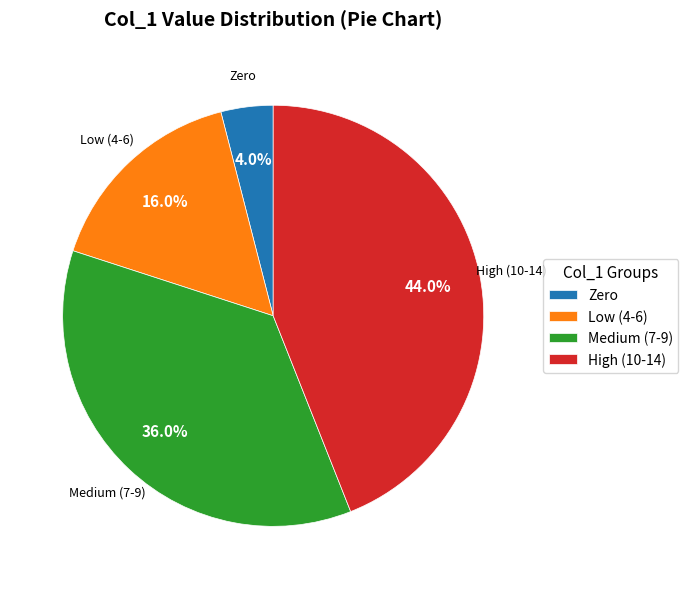

Rank the categories by value from highest to lowest.

High (10-14), Medium (7-9), Low (4-6), Zero